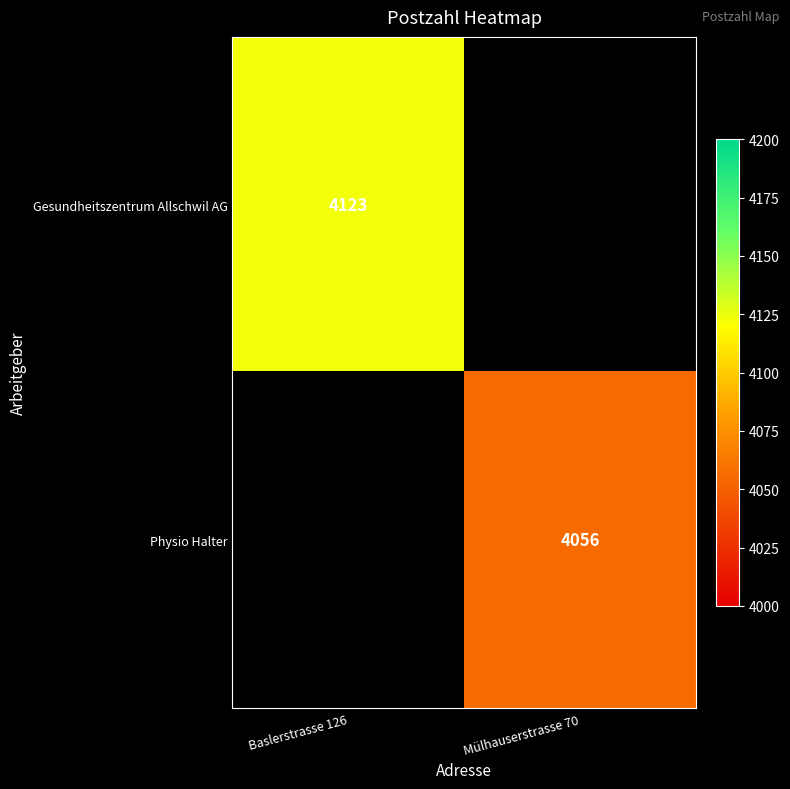

Is it true that Physio Halter equals 2121 at Mülhauserstrasse 70?

False